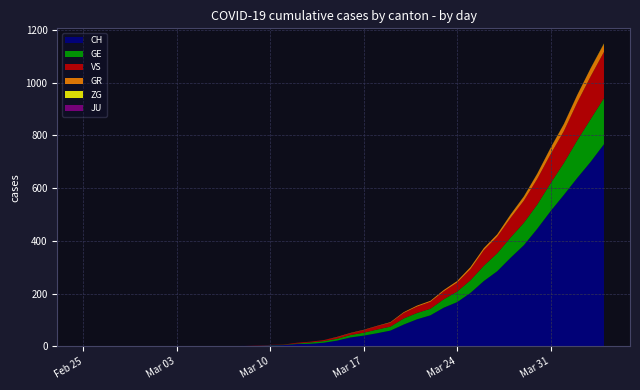

Reading right to left, extract all data points from this chart.

CH: 767	700	639	575	513	446	384	336	285	248	203	168	147	118	103	83	60	50	41	34	22	14	10	9	5	4	2	2	1	1	0	0	0	0	0	0	0	0	0	0
GE: 175	162	143	121	106	92	85	77	68	58	48	40	32	25	24	23	15	14	11	9	7	6	5	2	1	1	0	0	0	0	0	0	0	0	0	0	0	0	0	0
GR: 30	30	28	26	23	19	15	12	9	8	8	6	5	4	4	3	2	1	1	1	1	0	0	0	0	0	0	0	0	0	0	0	0	0	0	0	0	0	0	0
VS: 175	162	143	121	110	97	84	74	63	59	42	34	30	26	24	21	15	13	10	7	6	4	3	3	1	1	1	0	0	0	0	0	0	0	0	0	0	0	0	0
ZG: 2	1	1	1	1	1	1	1	0	0	0	0	0	0	0	0	0	0	0	0	0	0	0	0	0	0	0	0	0	0	0	0	0	0	0	0	0	0	0	0
JU: 0	0	0	0	0	0	0	0	0	0	0	0	0	0	0	0	0	0	0	0	0	0	0	0	0	0	0	0	0	0	0	0	0	0	0	0	0	0	0	0